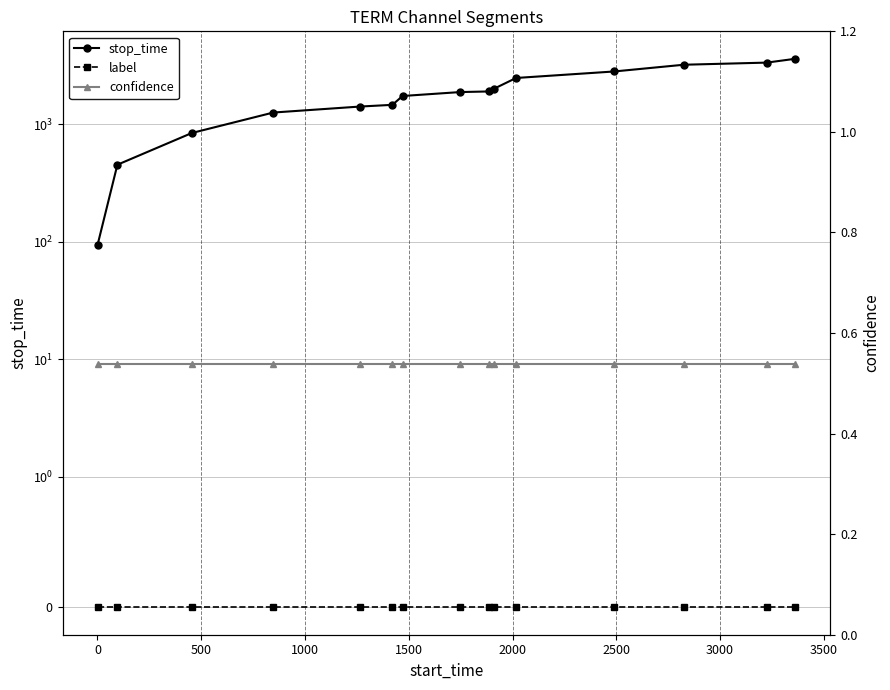

Which series has the widest spread of values?

stop_time